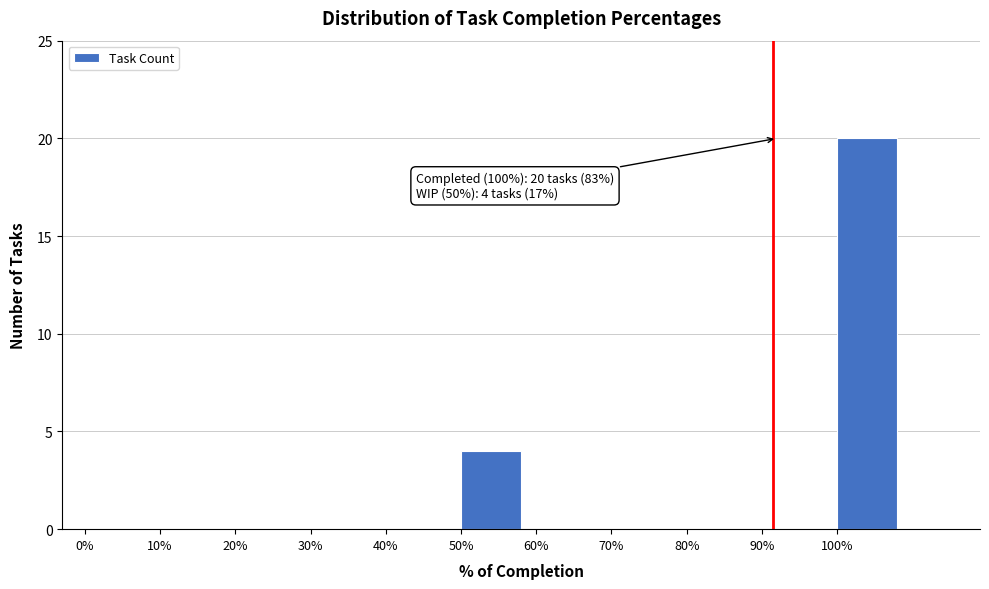

Reading right to left, what are all the values shown in this chart?

100%=20	90%=0	80%=0	70%=0	60%=0	50%=4	40%=0	30%=0	20%=0	10%=0	0%=0